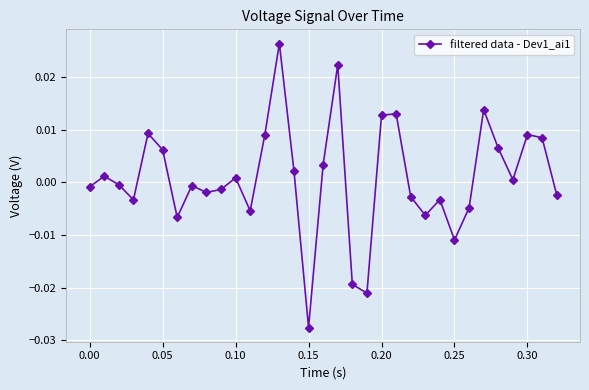

True or false: the data has more than 2 interior local peaks.

True